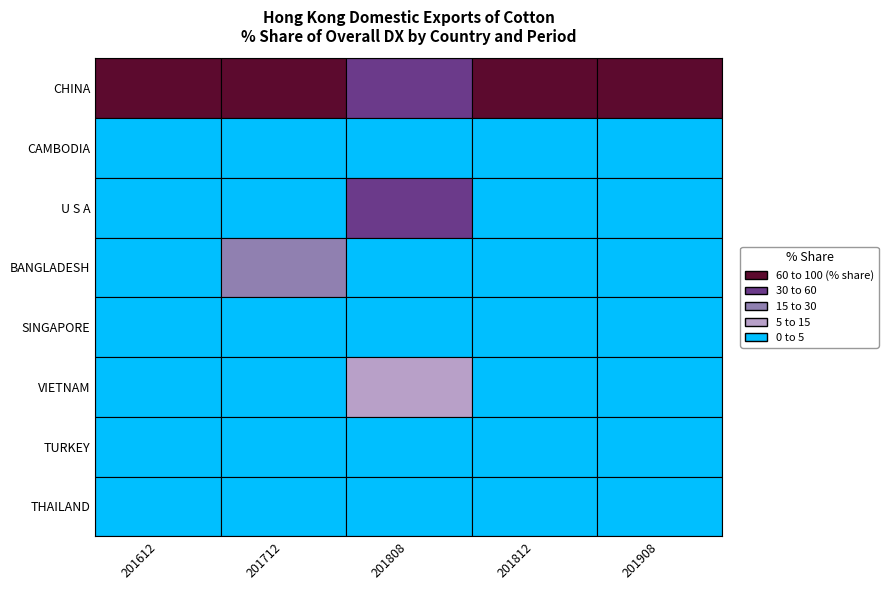

Is it true that SINGAPORE equals 0.0 at 201812?

True